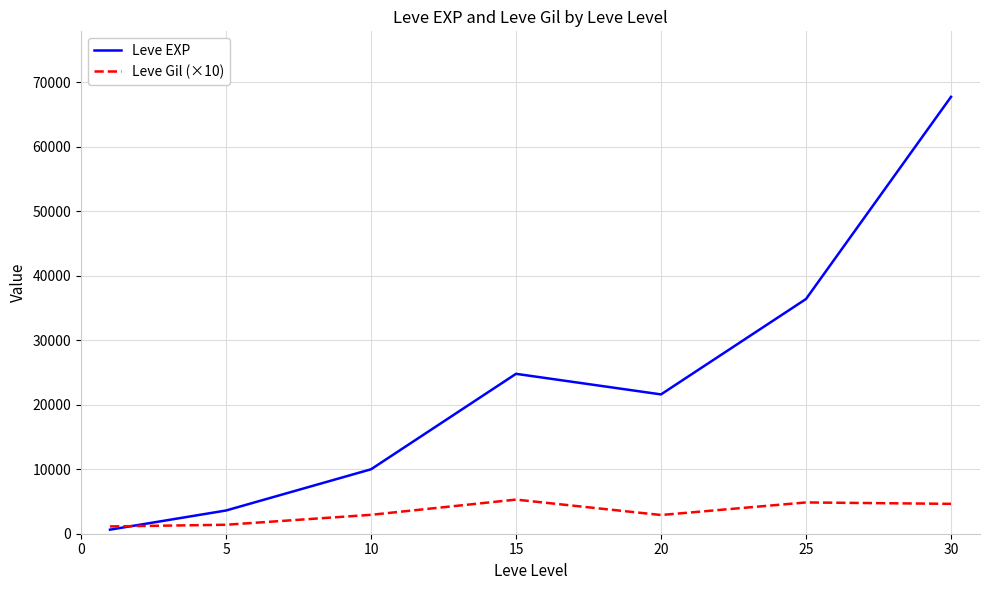

Which series has the largest total across all categories?

Leve EXP